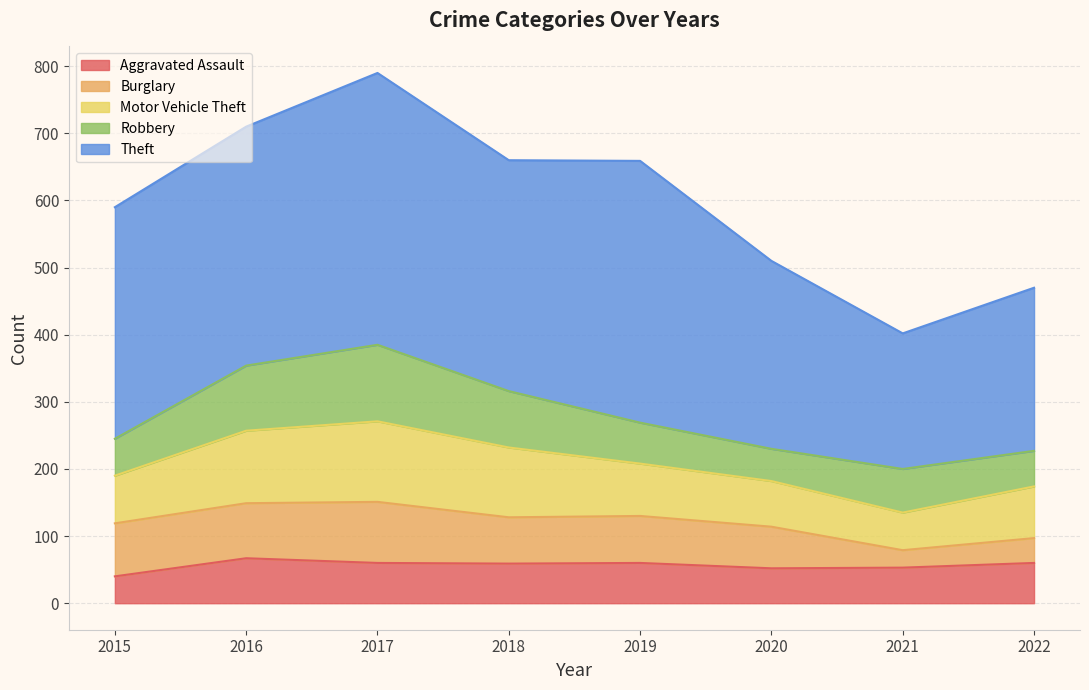

Reading right to left, transcribe all the data shown in this chart.

Aggravated Assault: 60	53	52	60	59	60	67	40
Burglary: 37	26	62	70	69	91	82	79
Motor Vehicle Theft: 77	56	68	78	104	120	108	71
Robbery: 53	65	48	61	84	114	97	55
Theft: 243	202	280	390	344	405	356	345